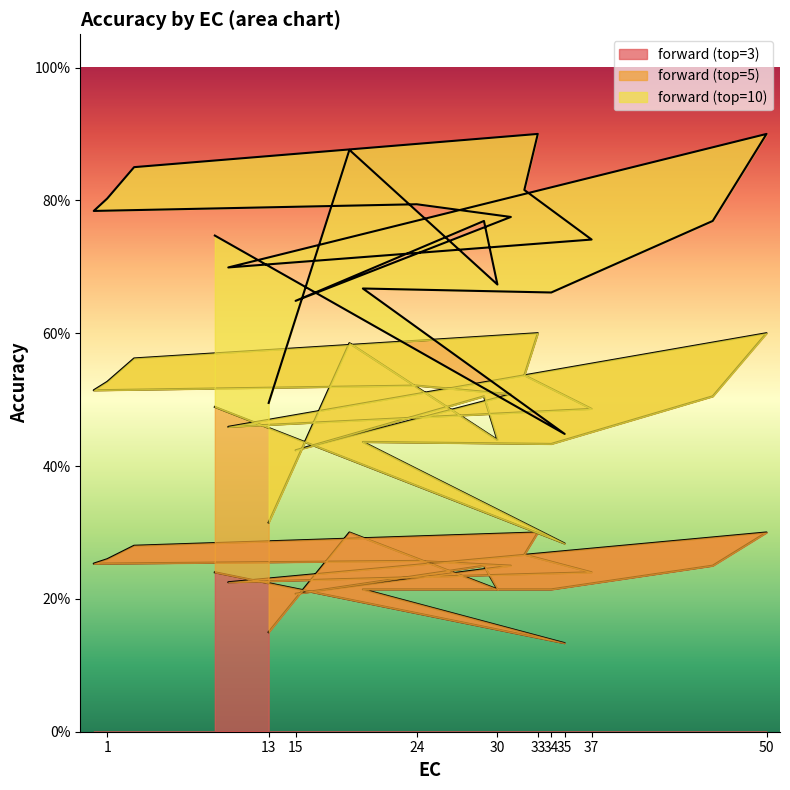

Does the chart display data point markers on the line(s)?

No